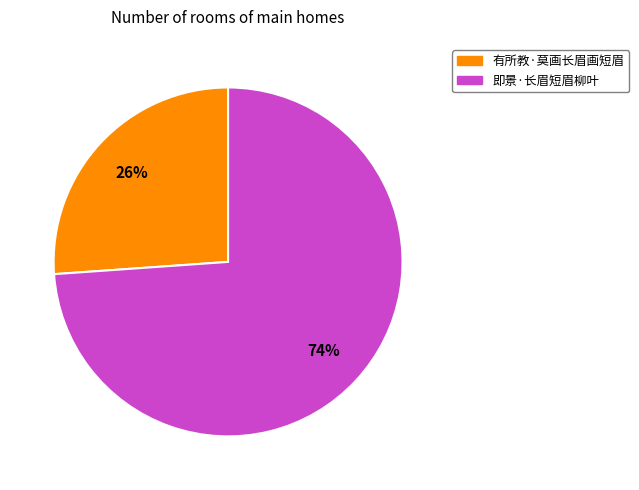

Between 有所教·莫画长眉画短眉 and 即景·长眉短眉柳叶, which is larger?

即景·长眉短眉柳叶